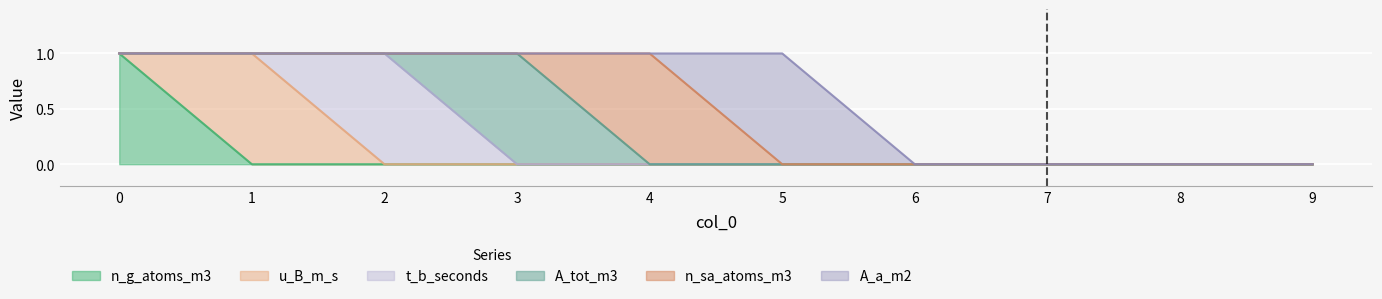

How many intersections are there between t_b_seconds and A_tot_m3?

1